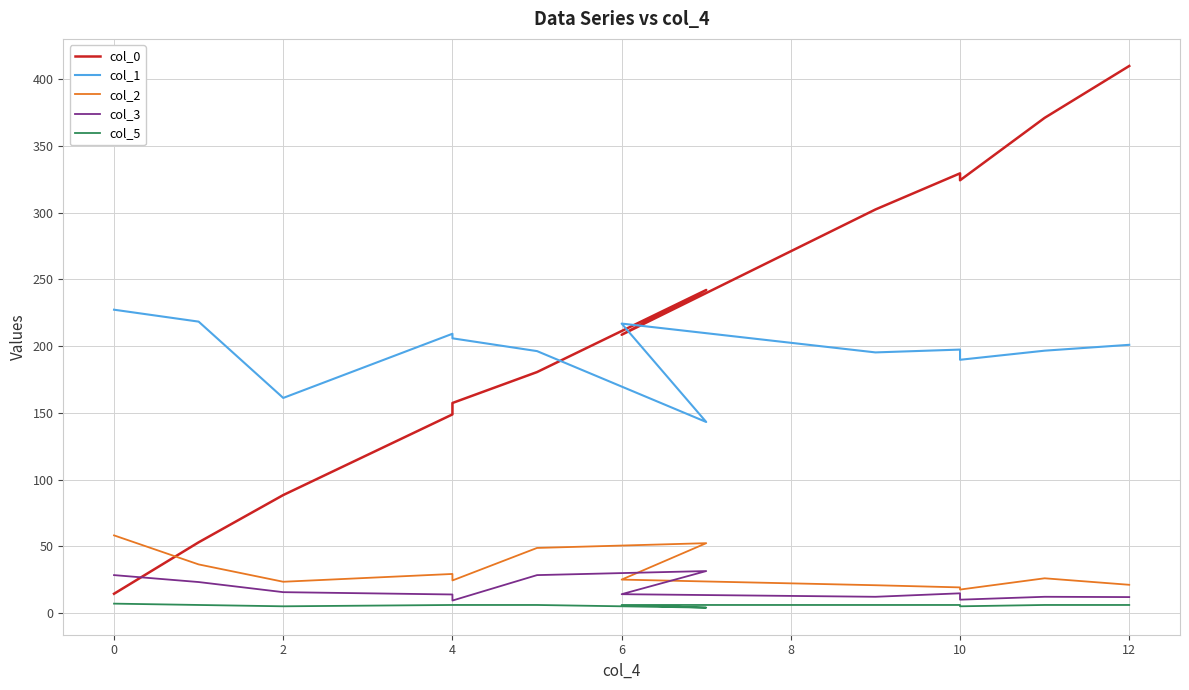

What is the difference between the highest and lowest values at 8?

190.3